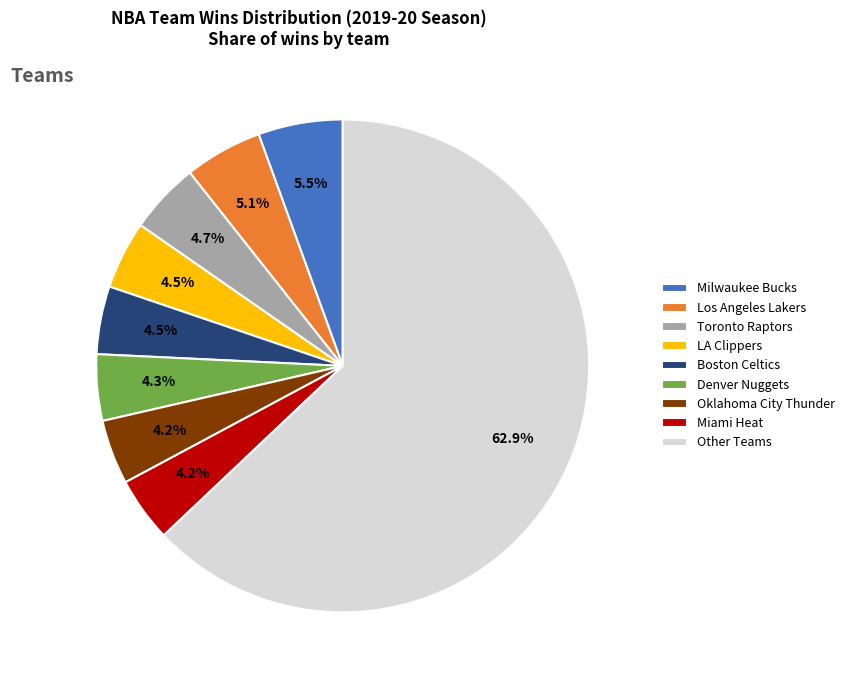

What is the largest slice in the pie chart?

Other Teams